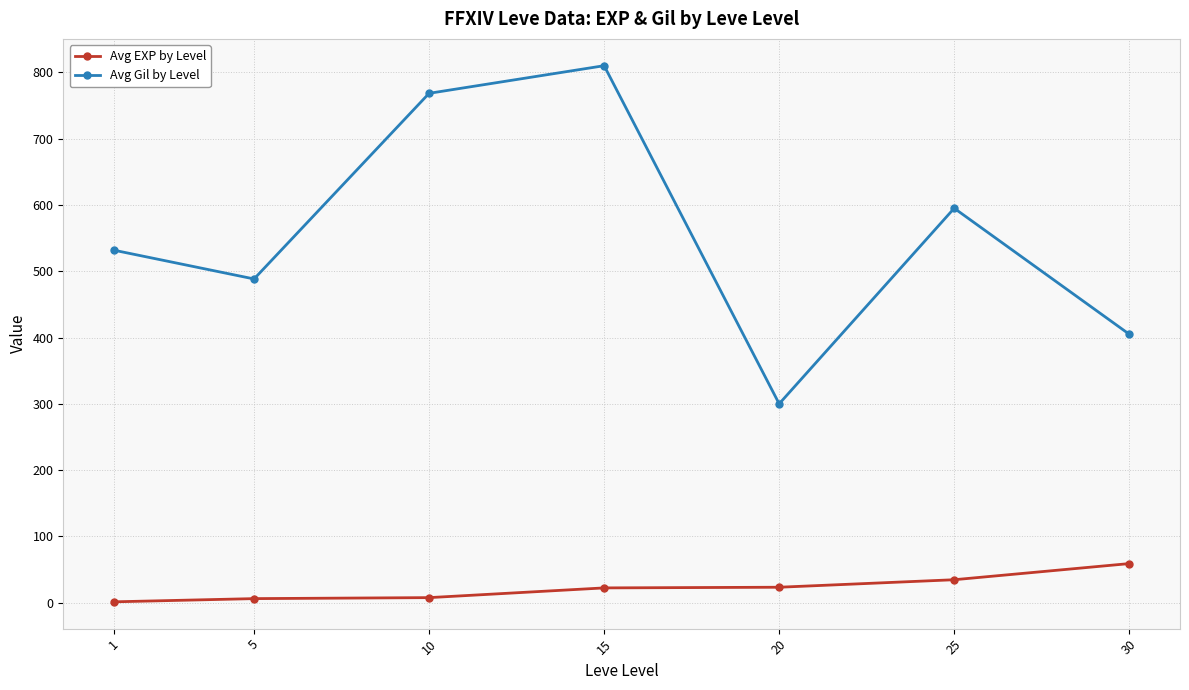

Which series has the largest range (max minus min)?

Avg Gil by Level